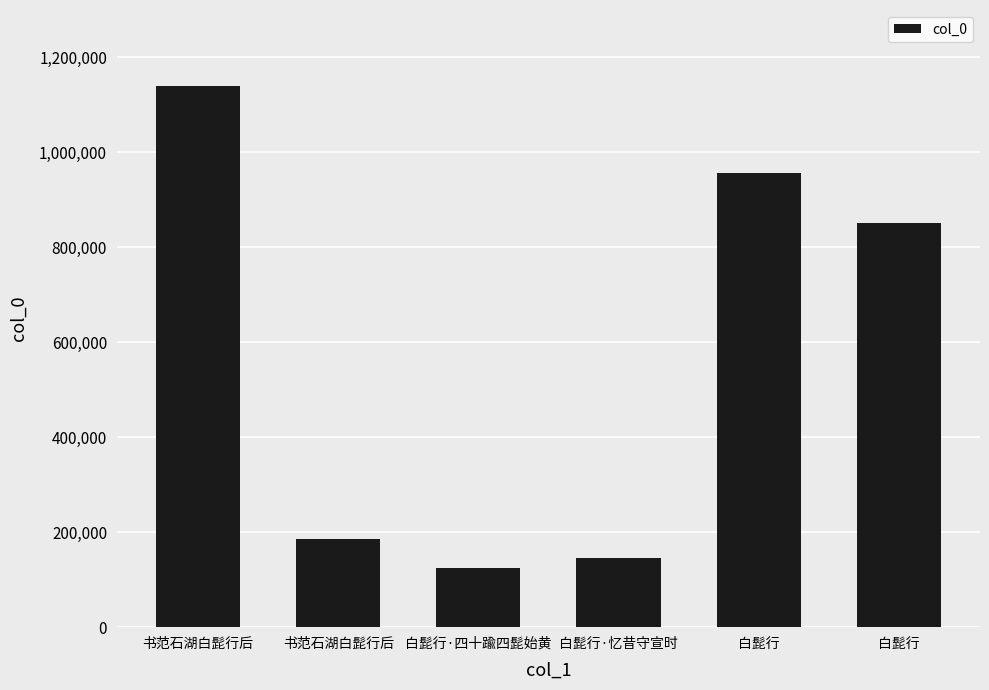

Reading left to right, list all the values displayed in this chart.

1138943	185557	123734	146202	956913	851481